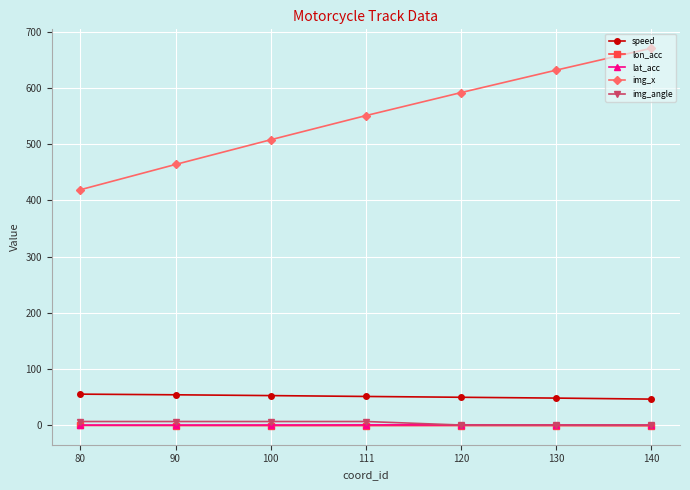

What is the smallest value displayed?

-1.4